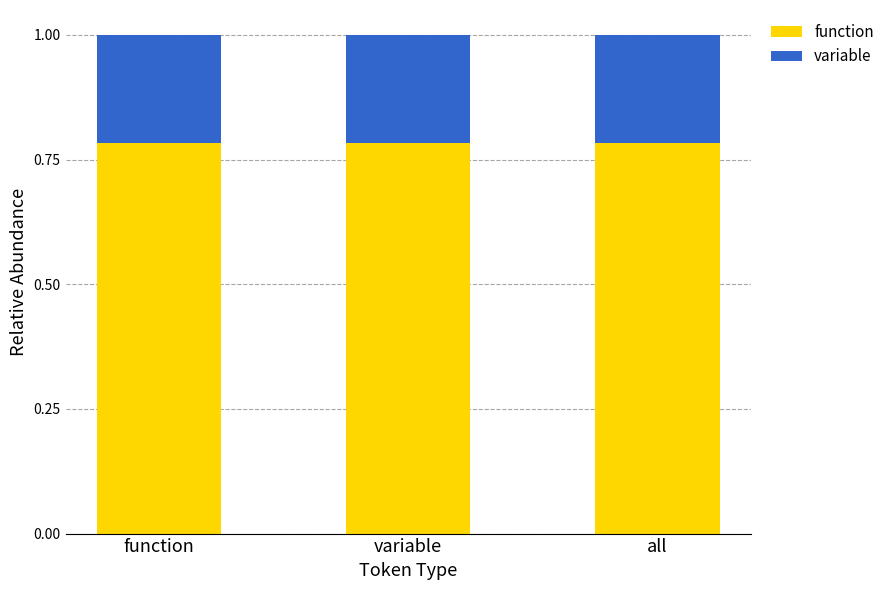

What is the total value across all series at function?

1.0